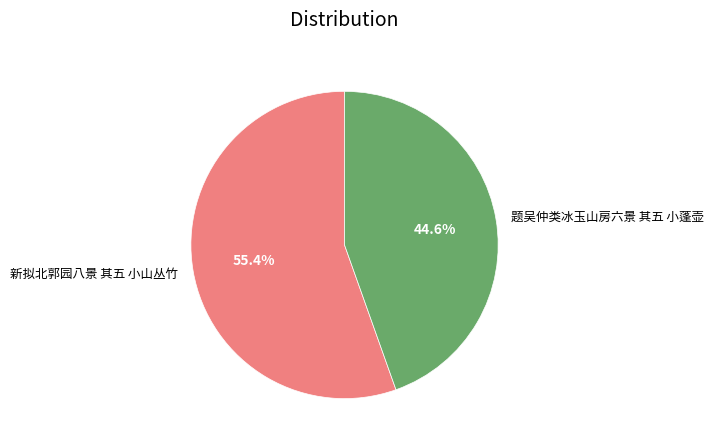

How many segments does this pie chart have?

2